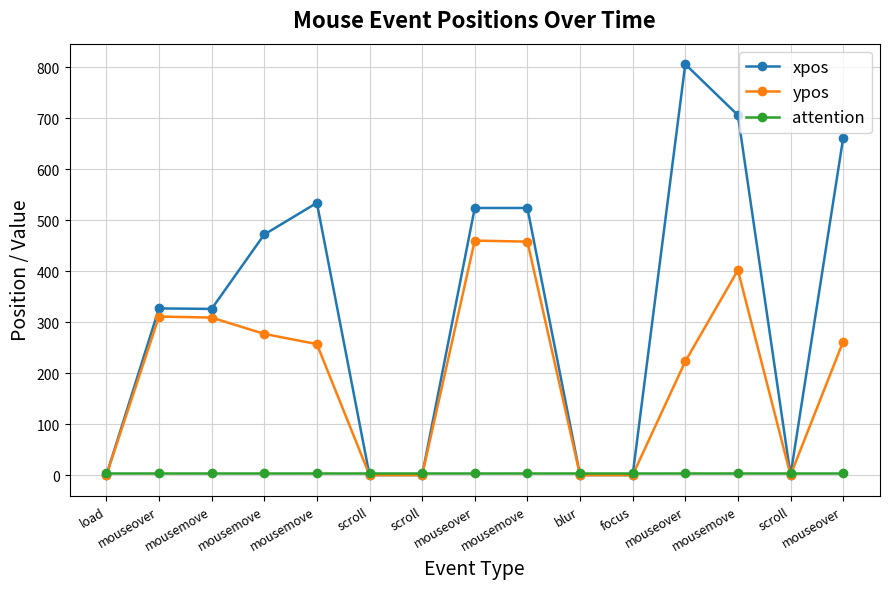

What value does the attention series have at load?

4